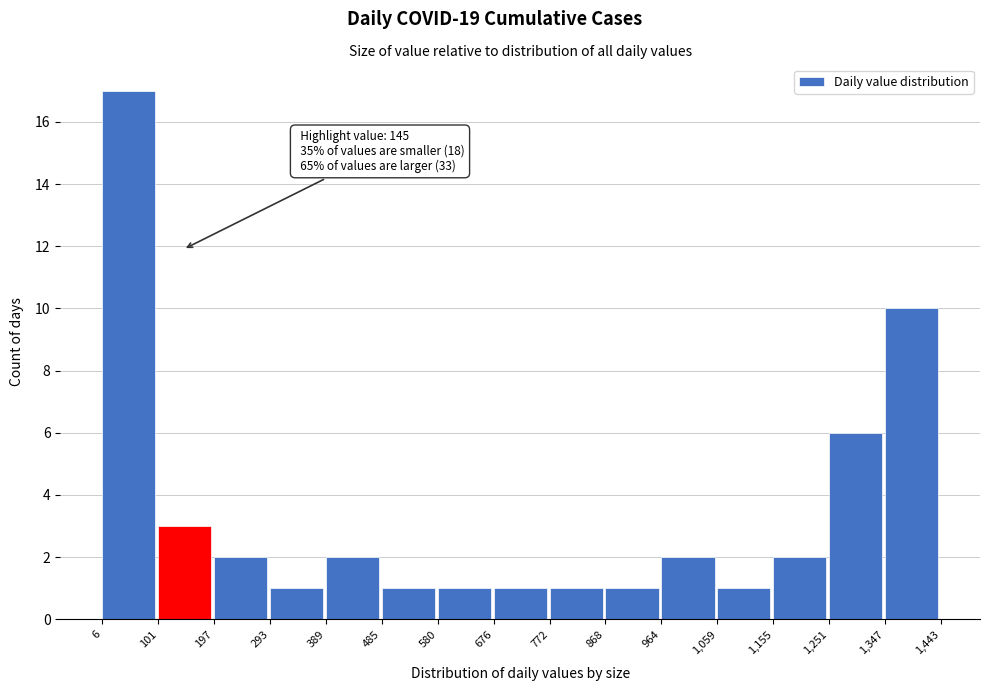

Over which range of the x-axis is the bar tallest?

6 to 101